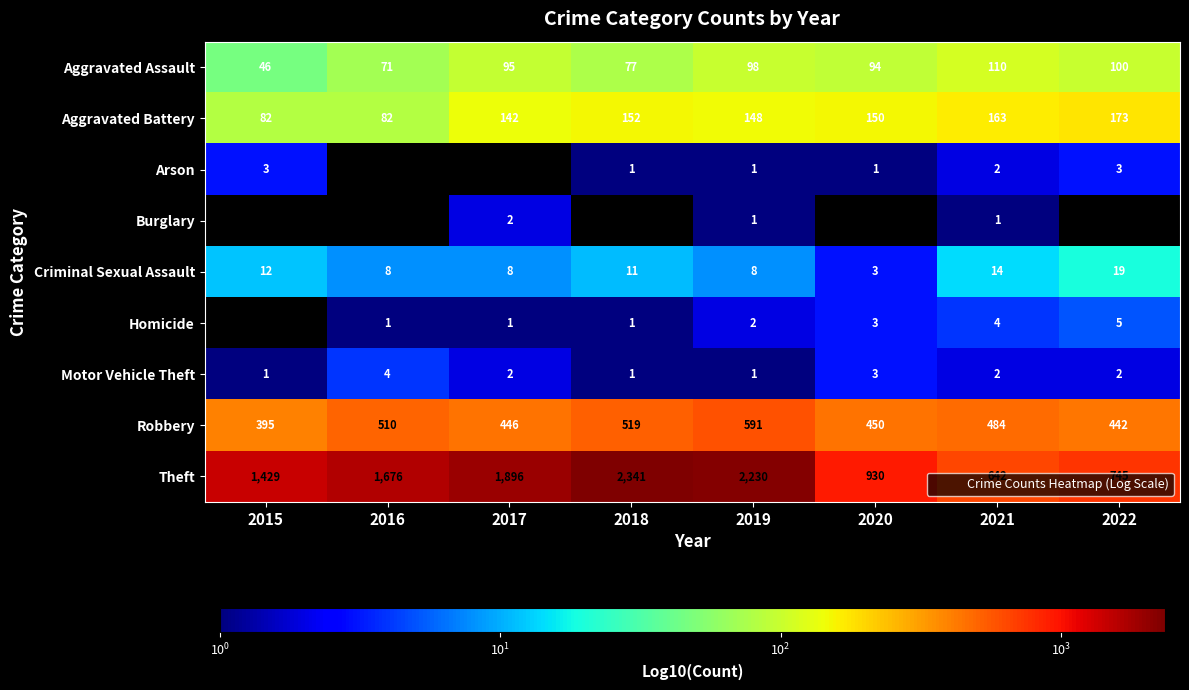

What is the highest value of the Aggravated Battery series?

173